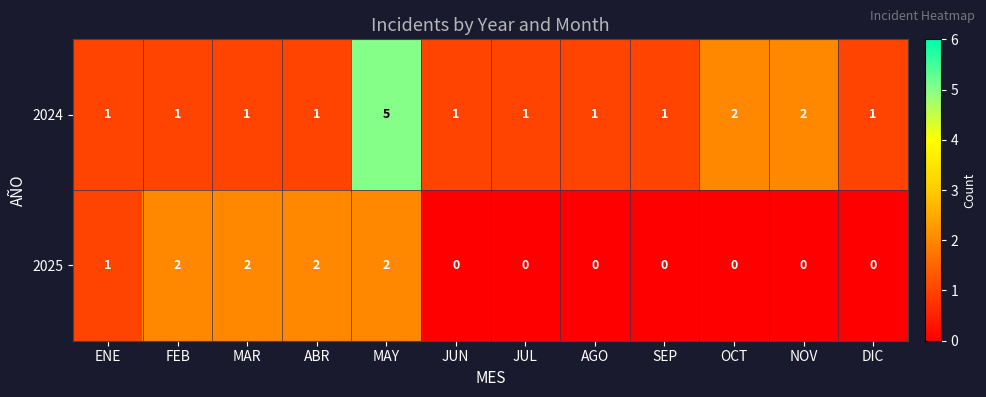

Reading right to left, transcribe all the data shown in this chart.

2024: 1	2	2	1	1	1	1	5	1	1	1	1
2025: 0	0	0	0	0	0	0	2	2	2	2	1